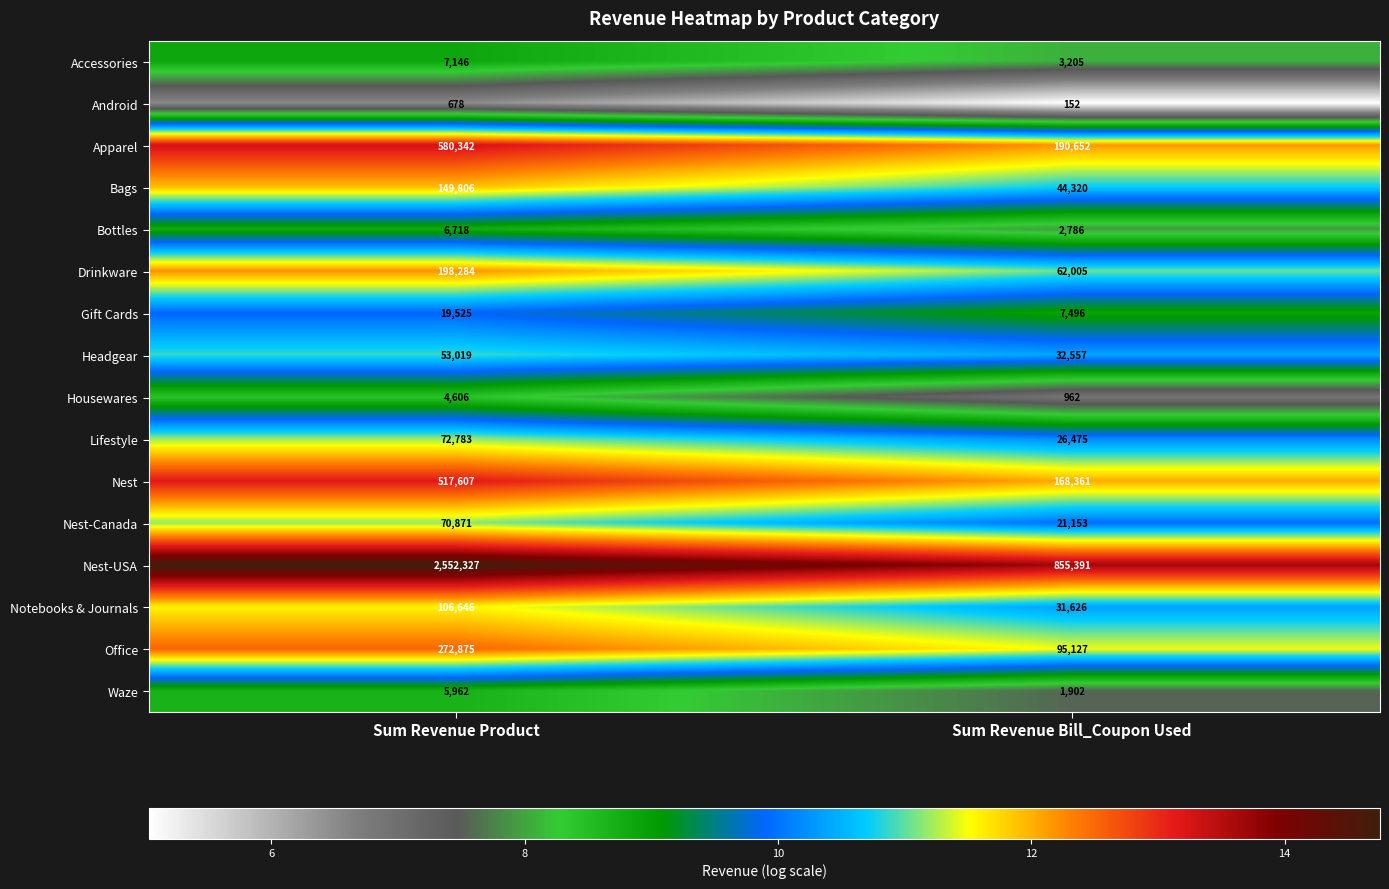

Which category has the lowest value across all series?

Sum Revenue Bill_Coupon Used